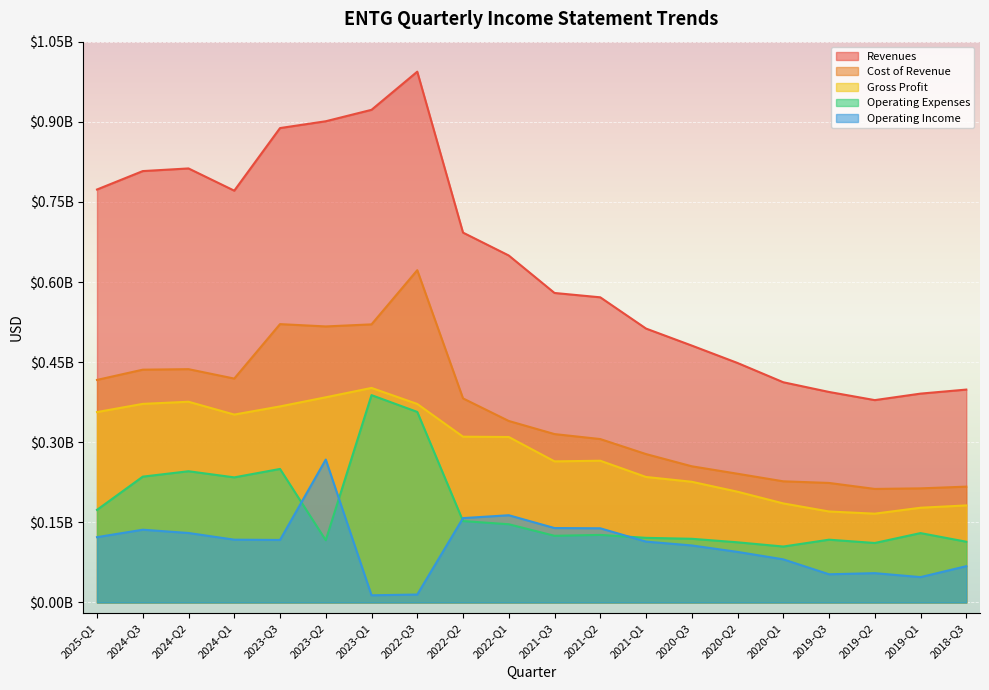

At which category is the sum across all series the highest?

2022-Q3